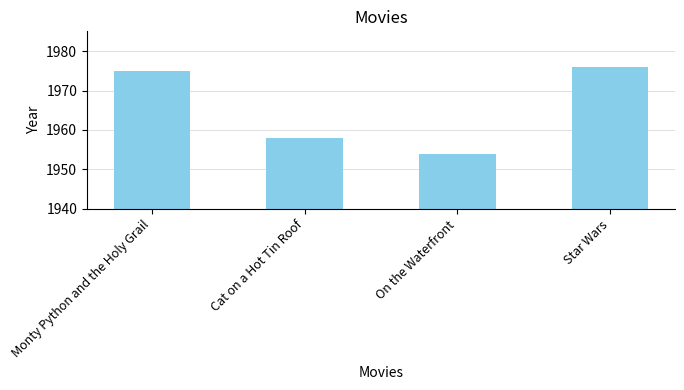

Is it true that the value at On the Waterfront is 1954?

True